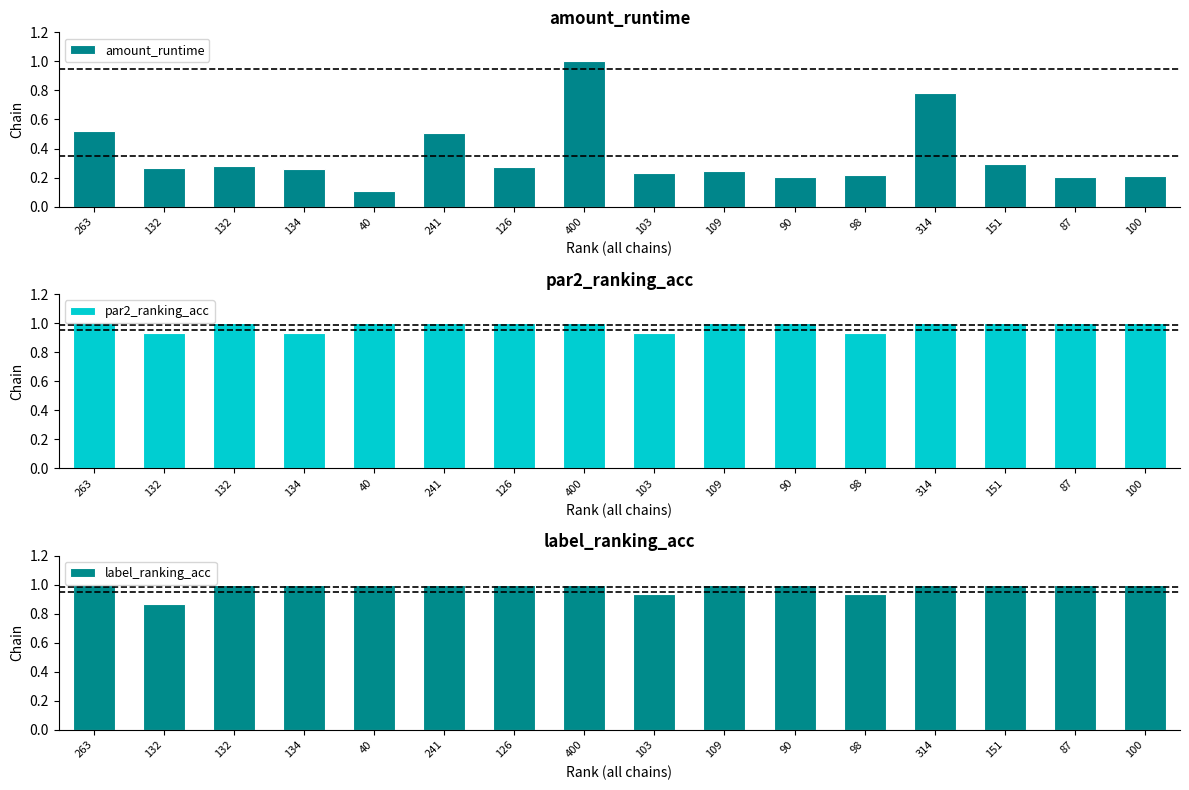

How many bars are there in each group?

3